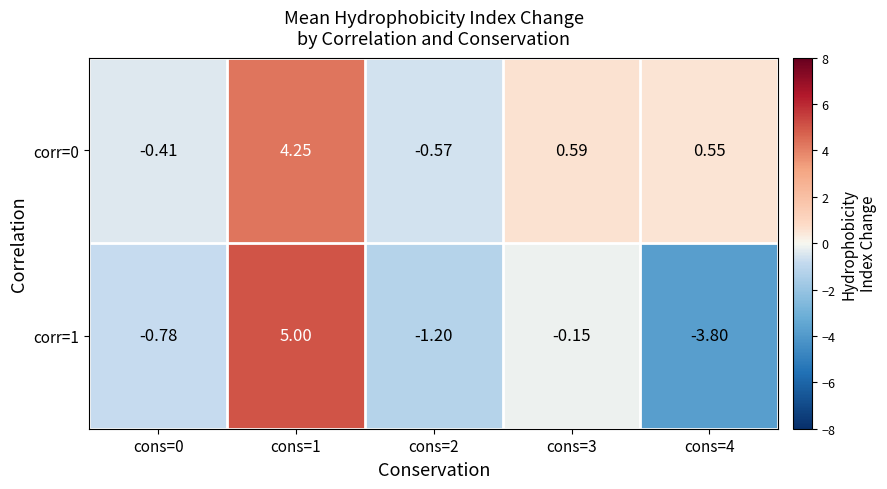

Is the value of corr=1 at cons=2 greater than the value of corr=0 at cons=1?

No